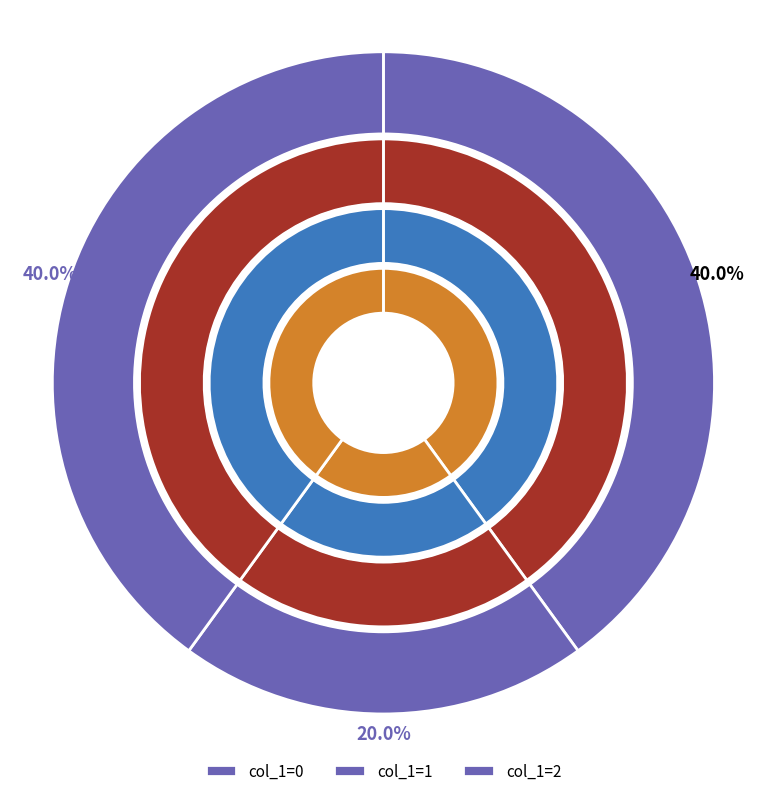

Is col_1=2 the majority of the pie?

No